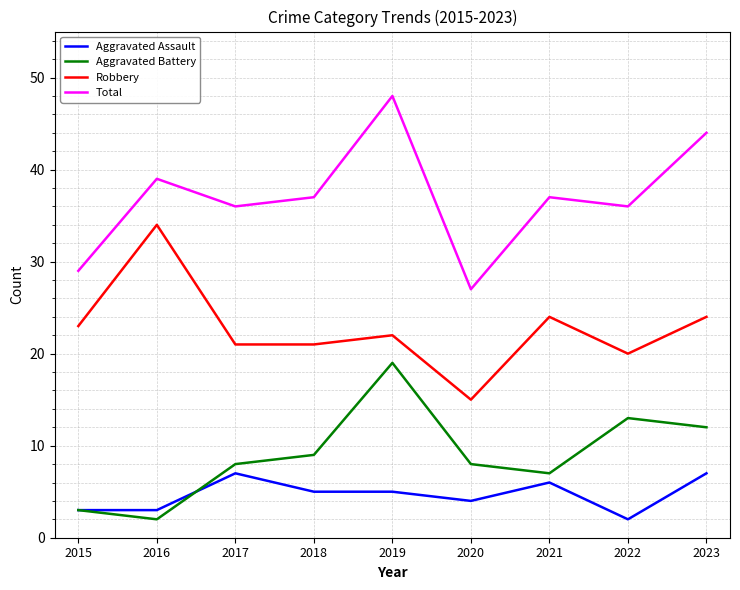

How many interior local valleys does the Total series have?

3